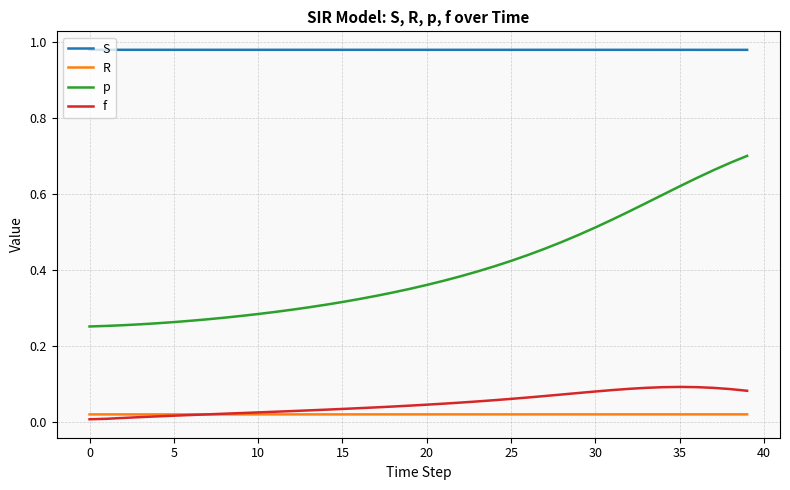

Which series has the largest range (max minus min)?

p